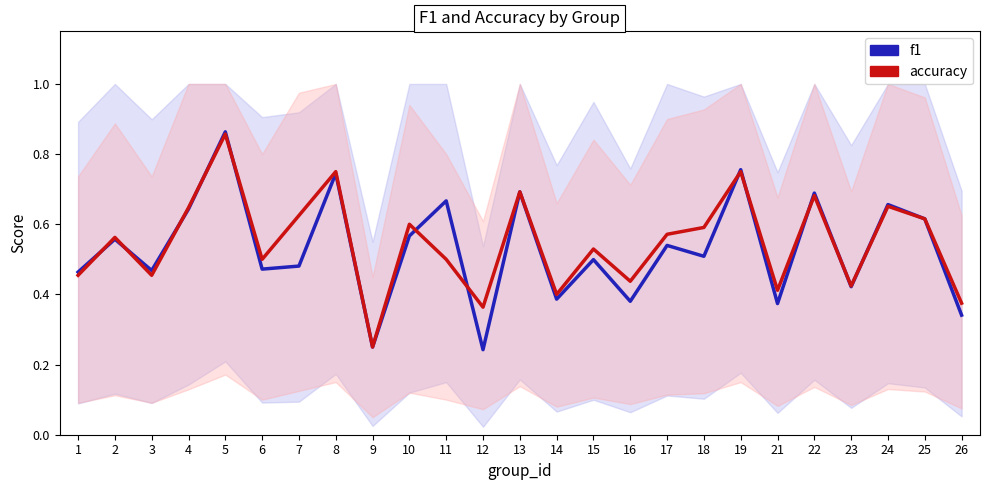

At which label does accuracy reach its peak?

5